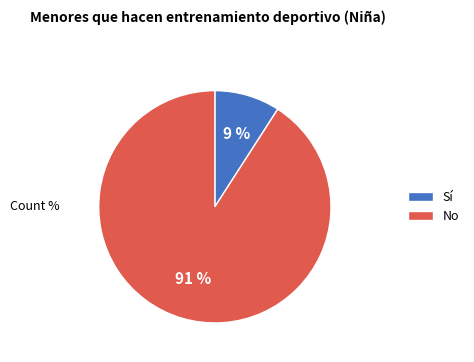

Is it true that No is 78% of the pie?

False